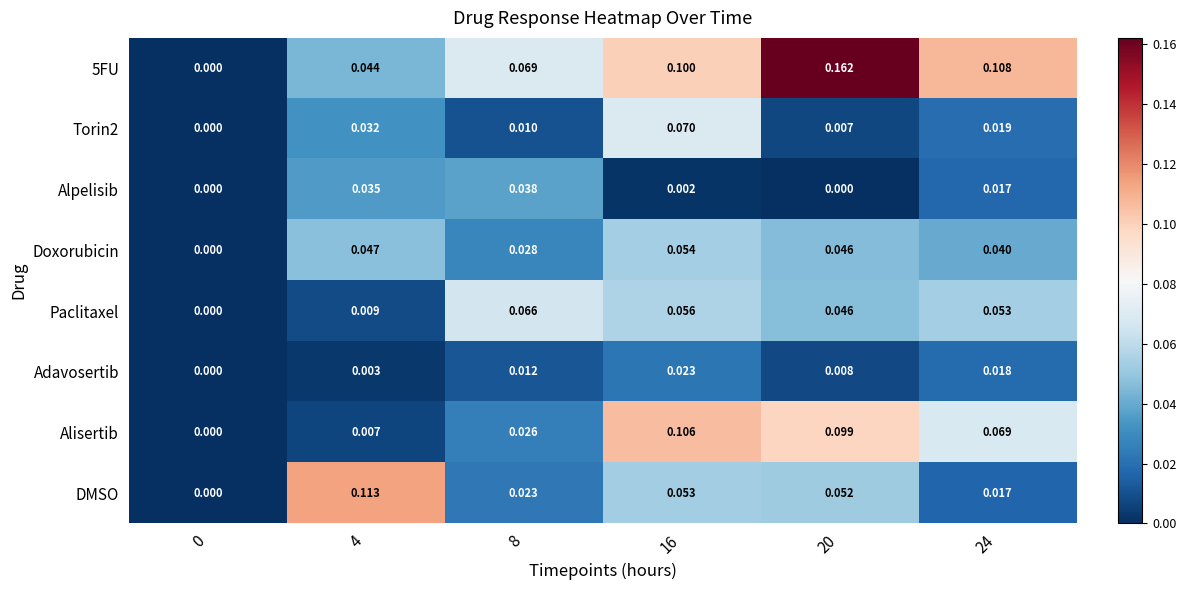

What is the difference between the highest and lowest values at 16?

0.1